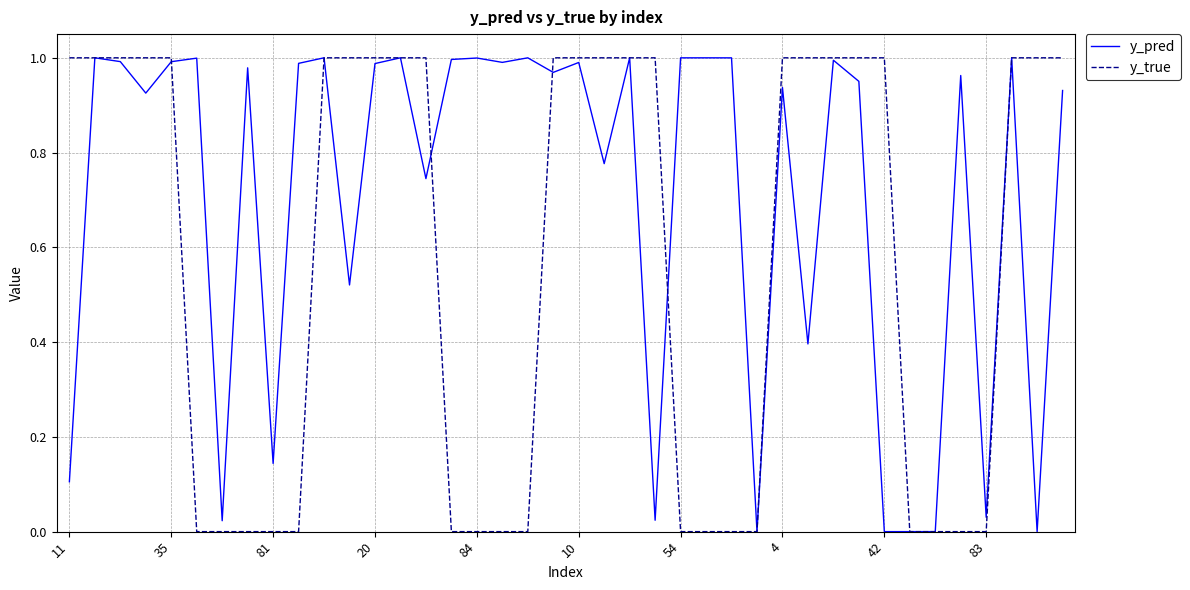

List the series in order of their overall mean, lowest first.

y_true, y_pred